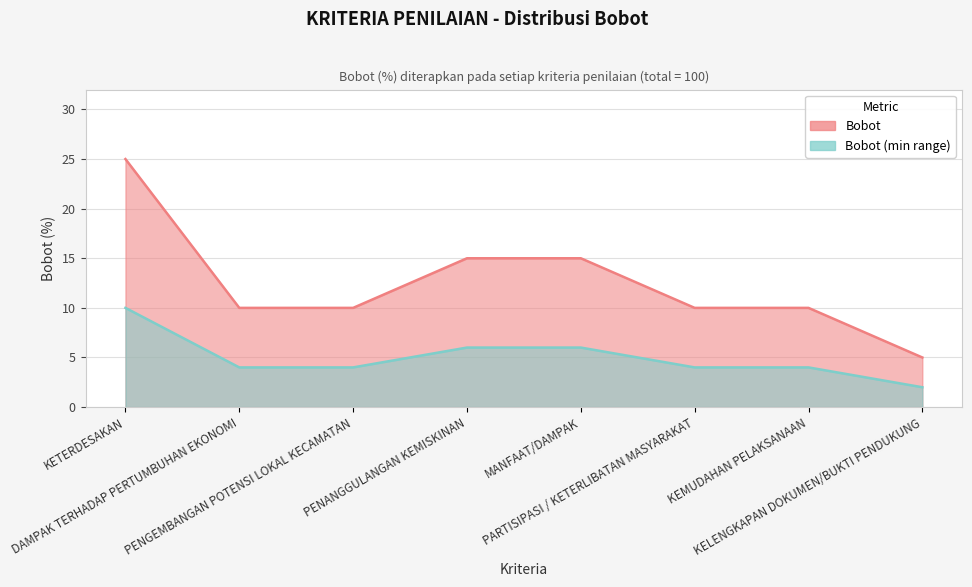

Rank the categories by value from highest to lowest.

KETERDESAKAN, PENANGGULANGAN KEMISKINAN, MANFAAT/DAMPAK, DAMPAK TERHADAP PERTUMBUHAN EKONOMI, PENGEMBANGAN POTENSI LOKAL KECAMATAN, PARTISIPASI / KETERLIBATAN MASYARAKAT, KEMUDAHAN PELAKSANAAN, KELENGKAPAN DOKUMEN/BUKTI PENDUKUNG